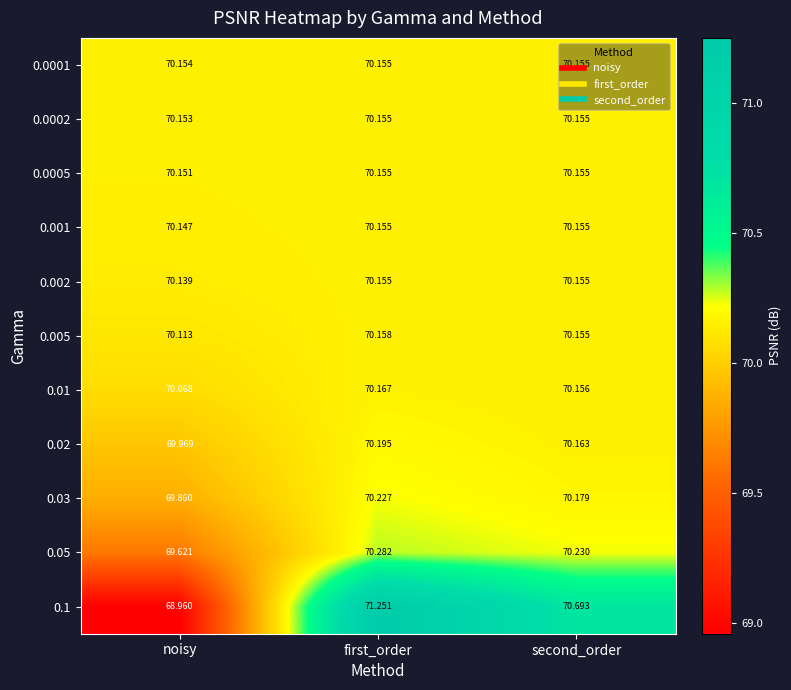

At which category is the sum across all series the highest?

first_order